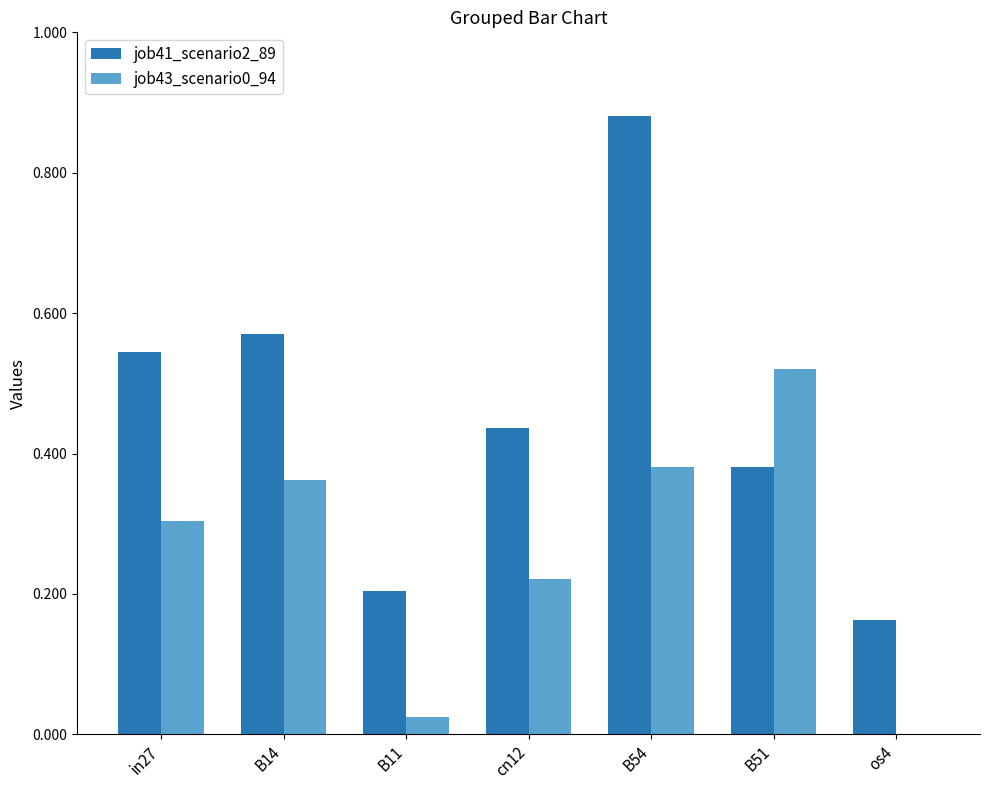

Count the job41_scenario2_89 values in the range 0 to 1.

7